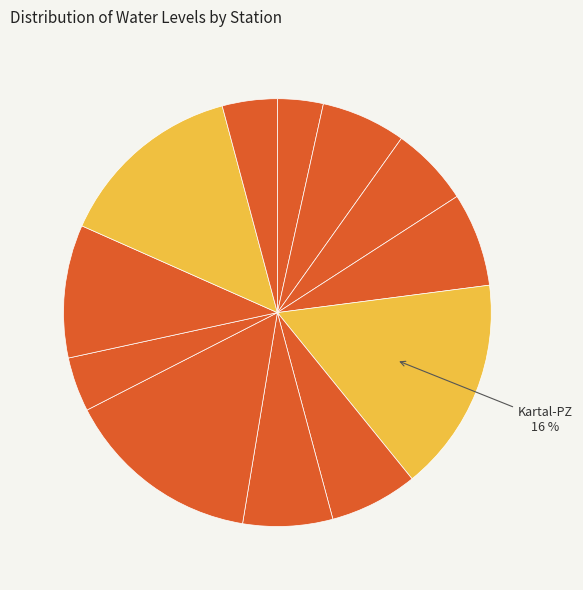

How many segments does this pie chart have?

12